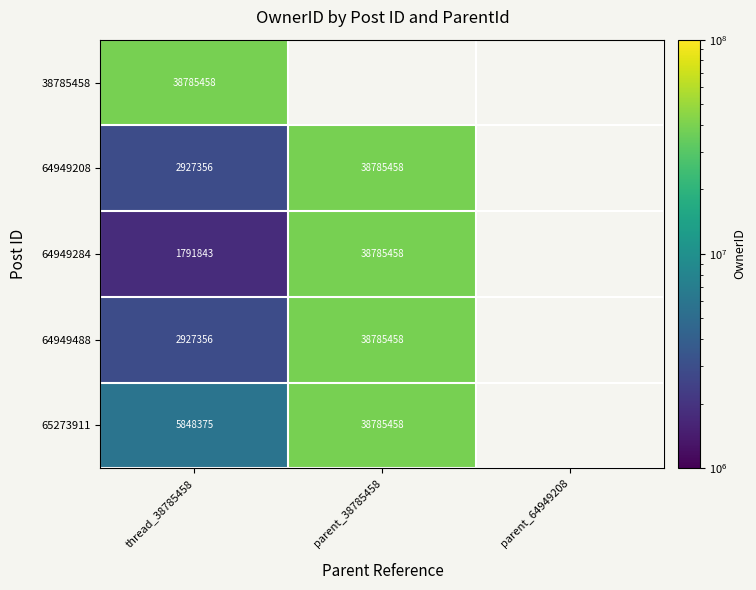

What is the sum of the 64949208 values at parent_38785458 and thread_38785458?

41712814